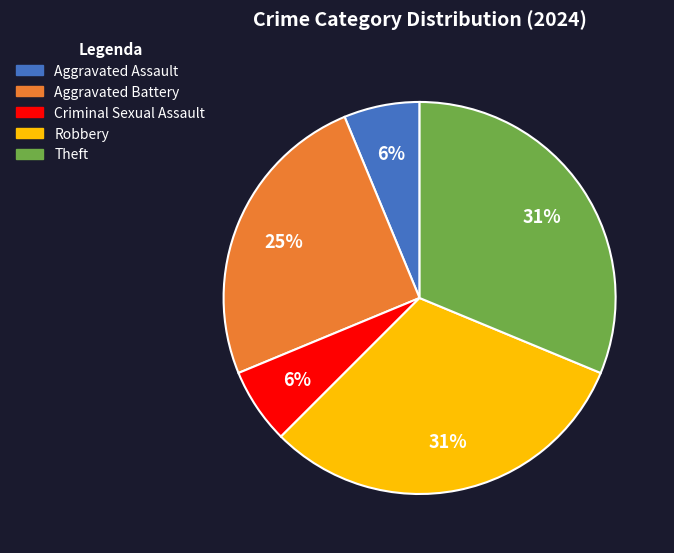

Combined, do Criminal Sexual Assault and Aggravated Assault account for over 50%?

No